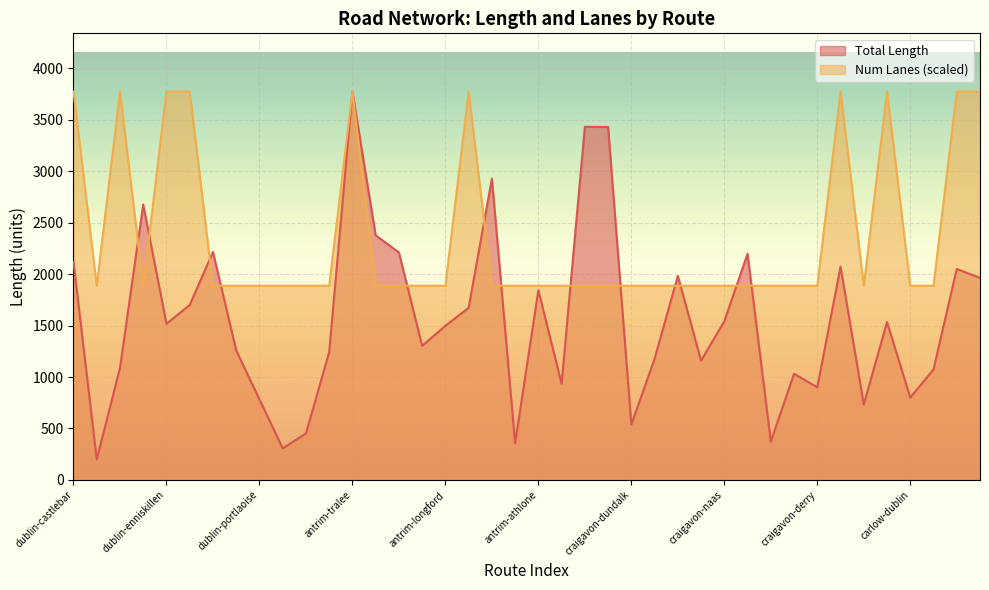

Which series has the largest total across all categories?

Num Lanes (scaled)